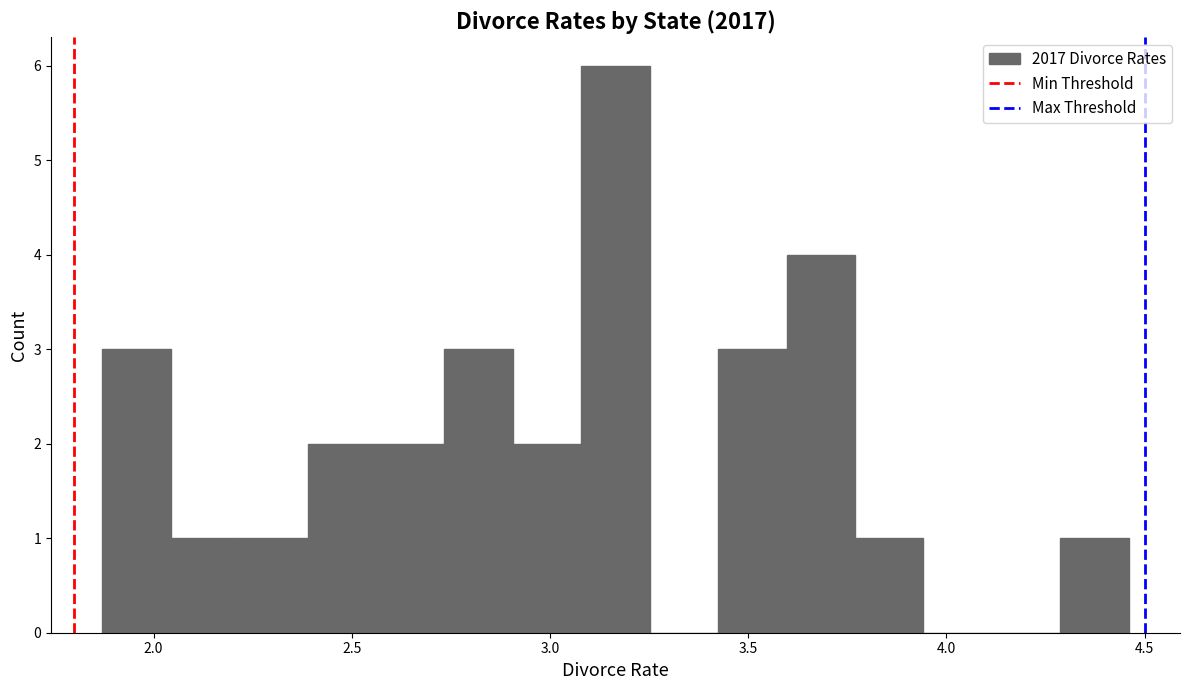

Around what value on the x-axis is the tallest bar? Give the approximate position of its centre, as read against the axis.

3.15